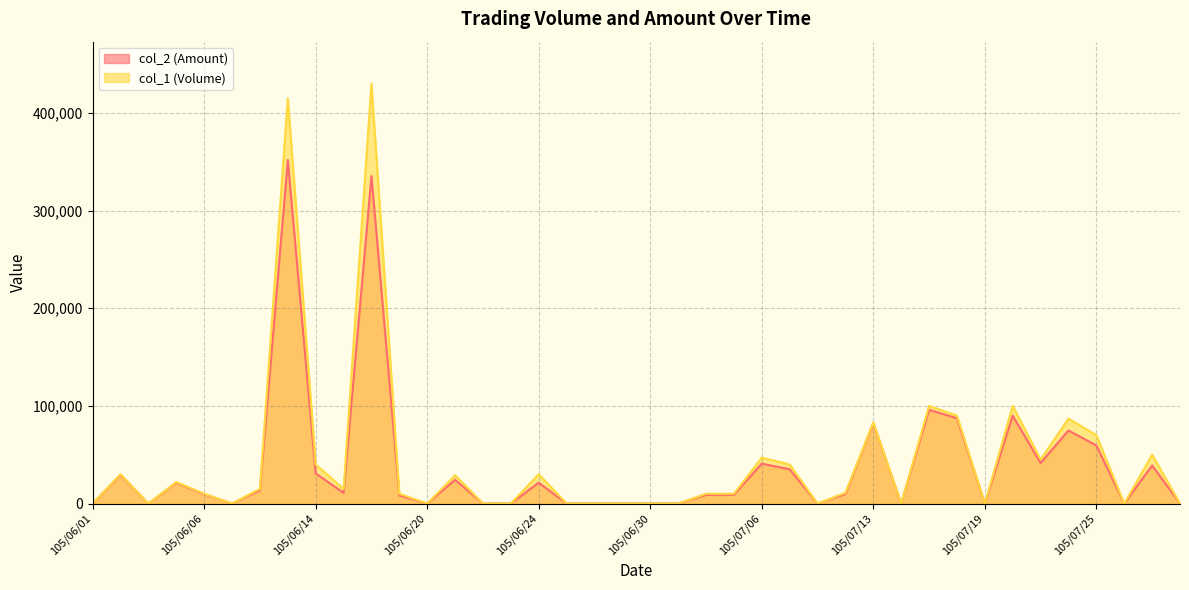

How many values in the col_1 (Volume) series exceed 11000?

19